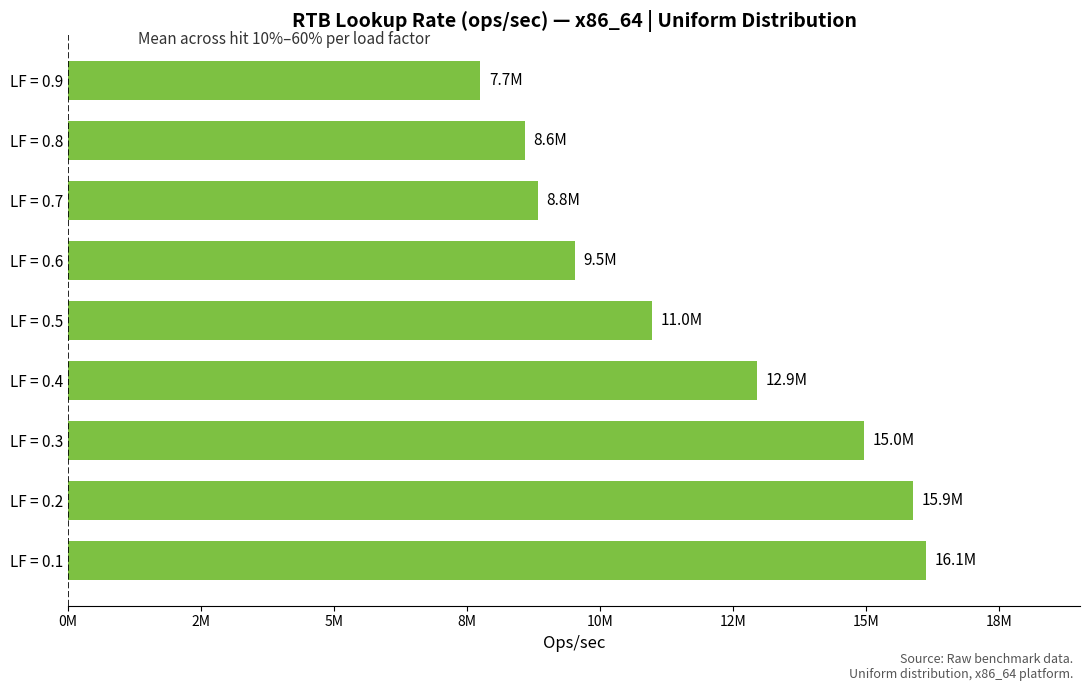

Does the chart contain any negative values?

No